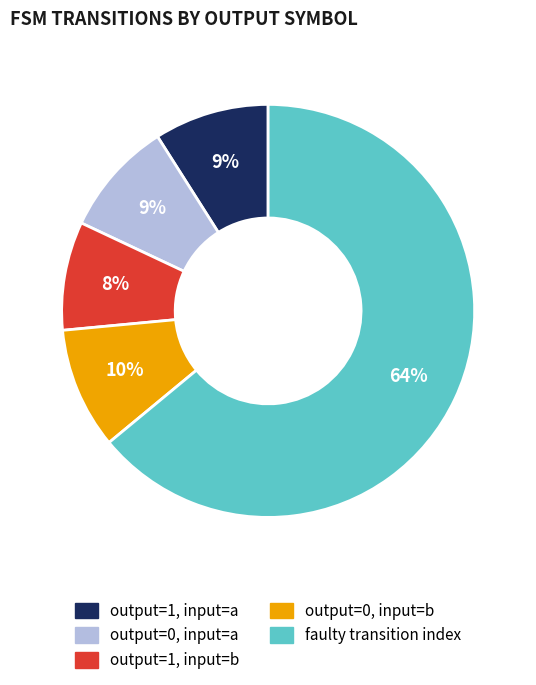

To the nearest percent, what is the average slice percentage?

20%